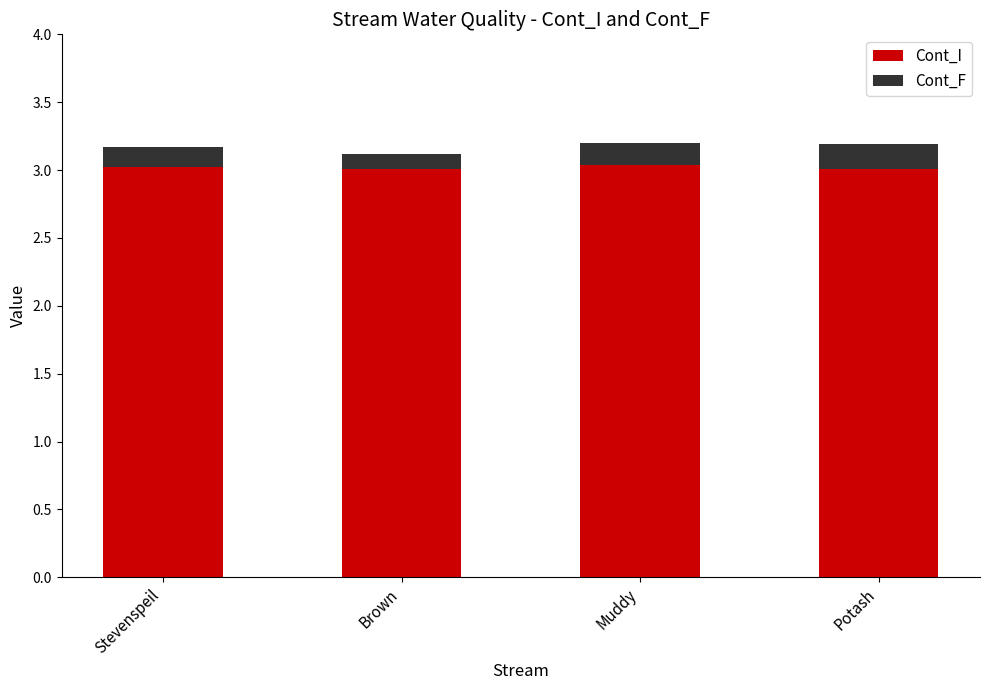

Is it true that Cont_I equals 3.0 at Potash?

True